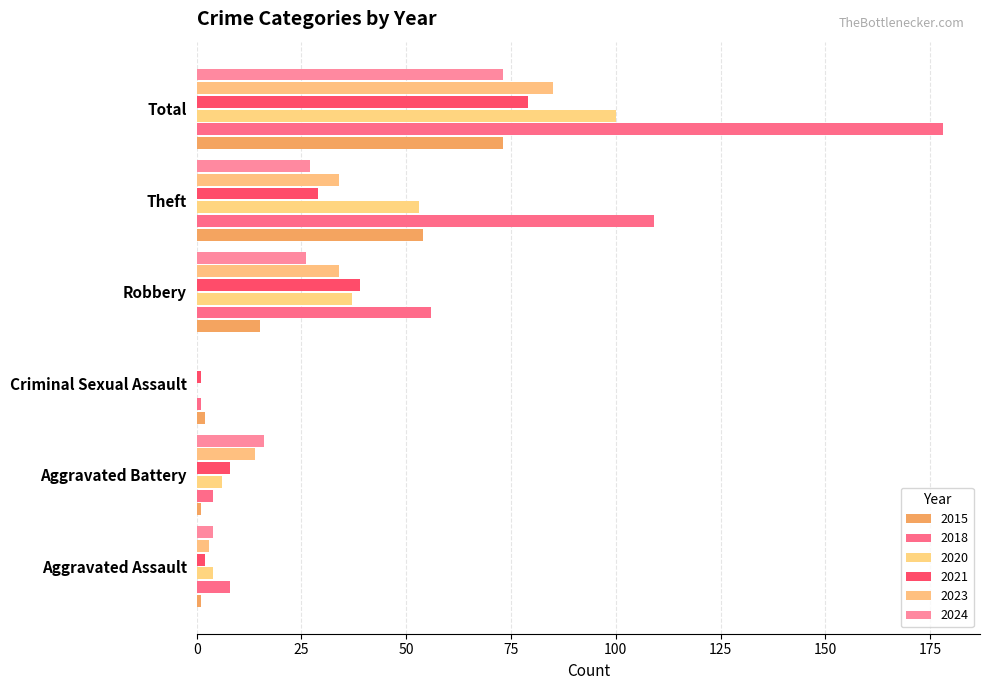

What is the total value across all series at Aggravated Battery?

49